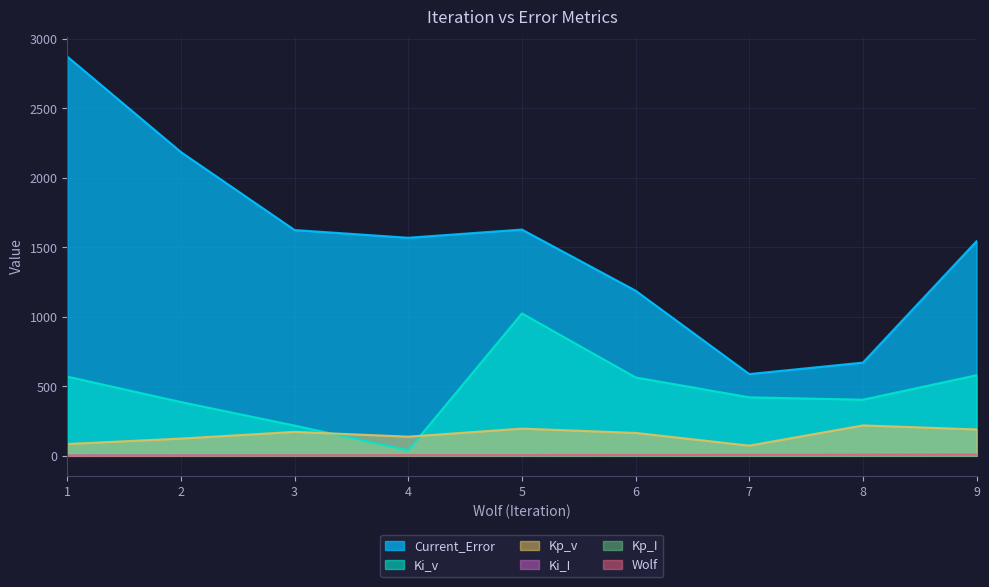

True or false: Ki_v and Kp_I intersect in this chart.

False